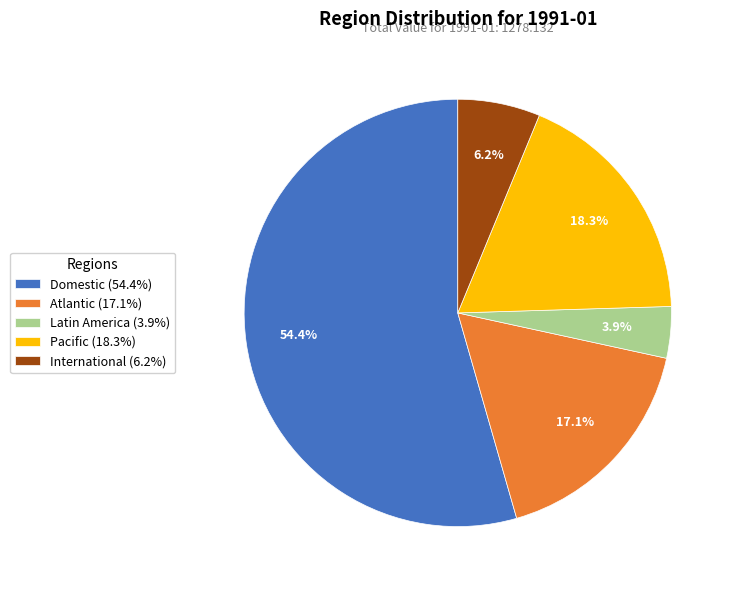

Approximately how many times larger is the value at Latin America (3.9%) compared to International (6.2%)?

0.6